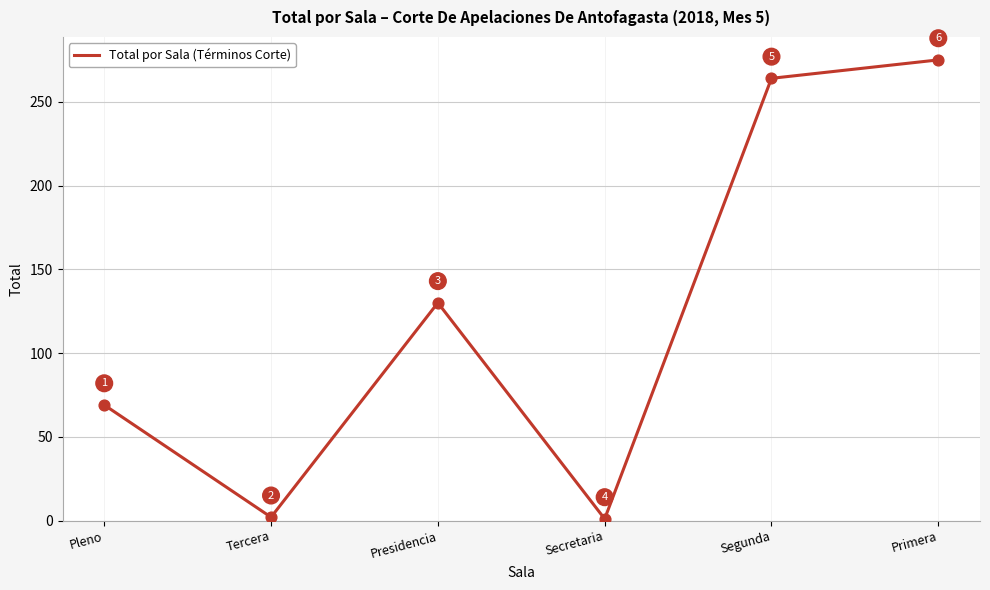

What is the ratio of the value at Primera to the value at Secretaria?

275.0